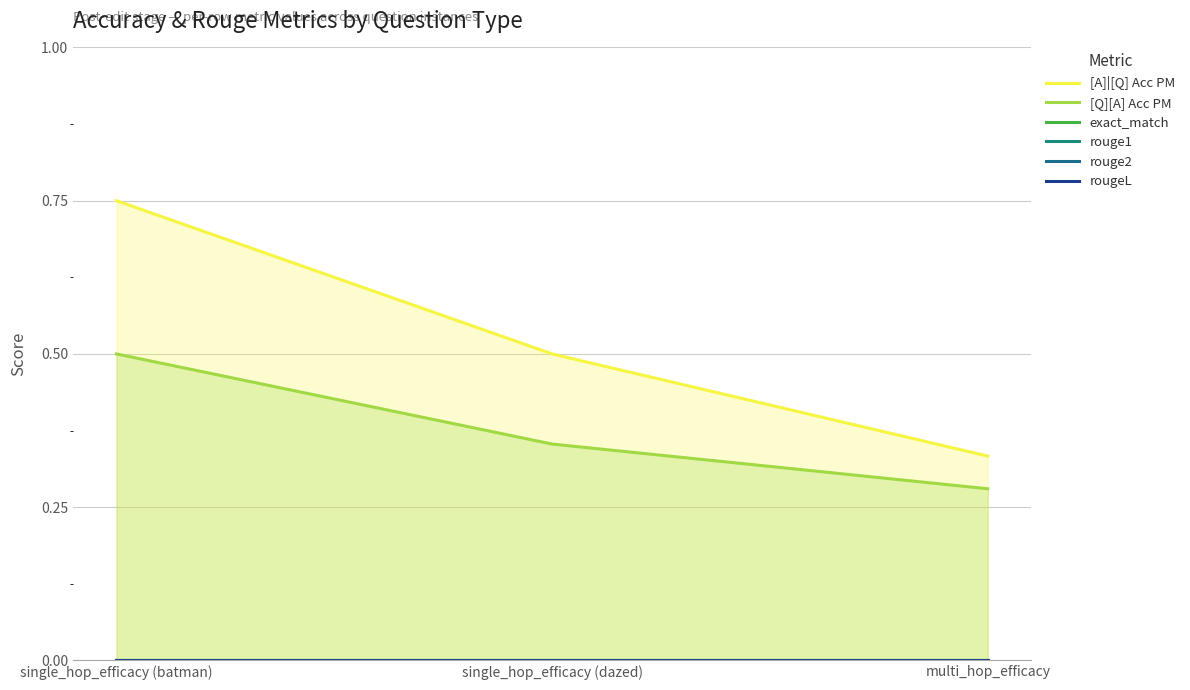

What is the value of the [Q][A] Acc PM point at the 2nd from the left?

0.4